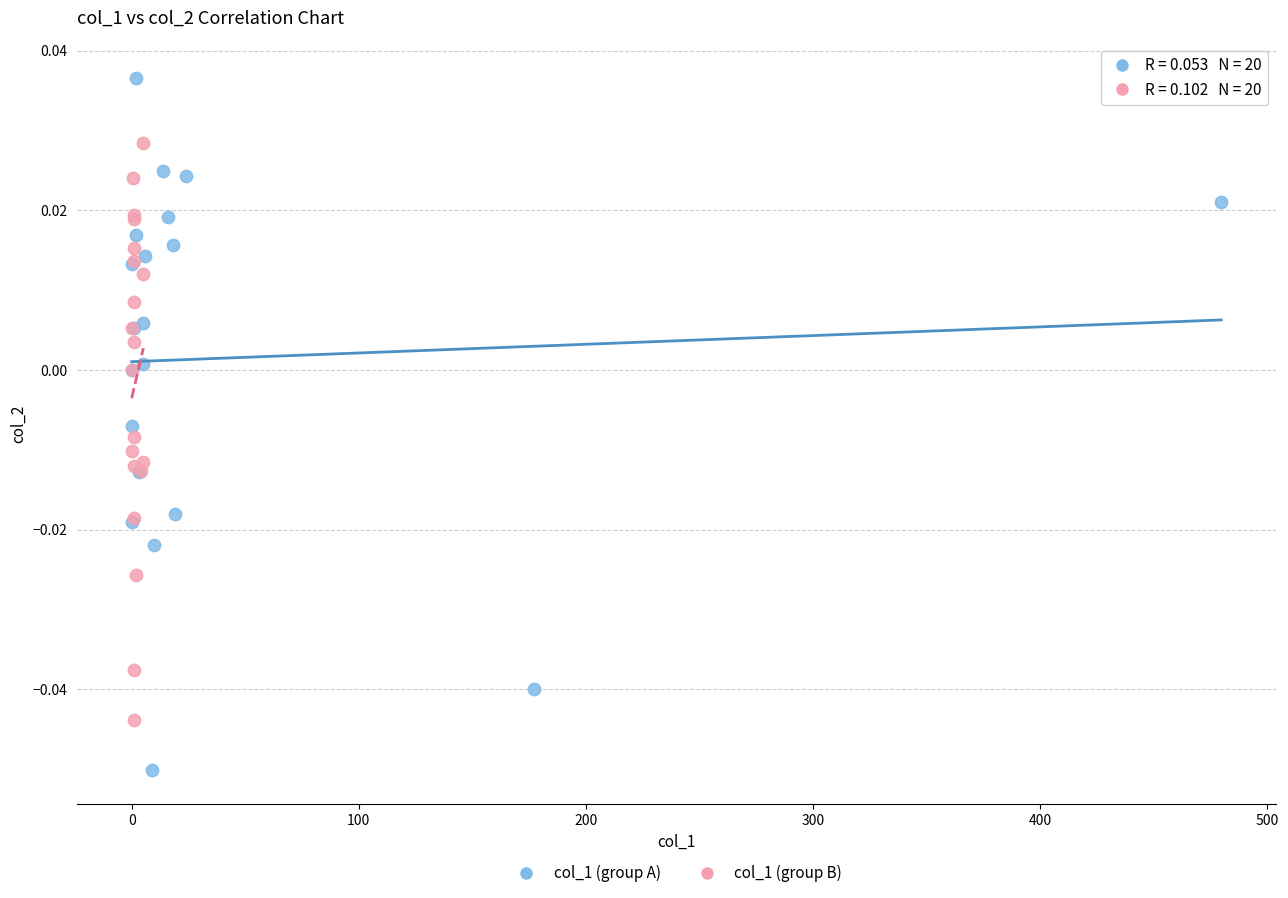

Which series contains the highest Y value?

col_1 (group A)